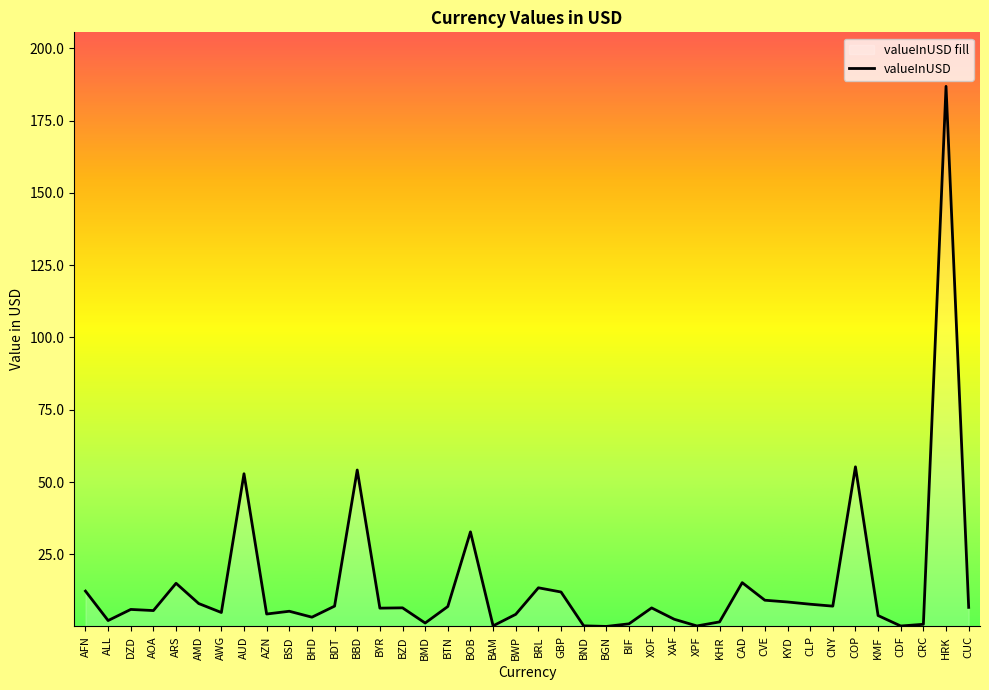

True or false: the data has more than 0 interior local peaks.

True